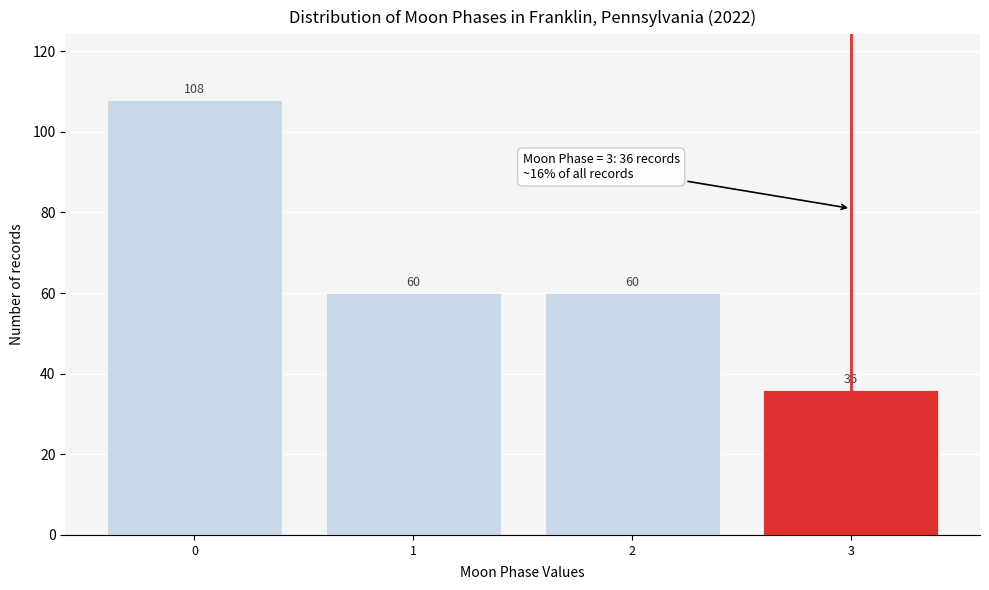

Reading left to right, transcribe all the data shown in this chart.

0=108	1=60	2=60	3=36